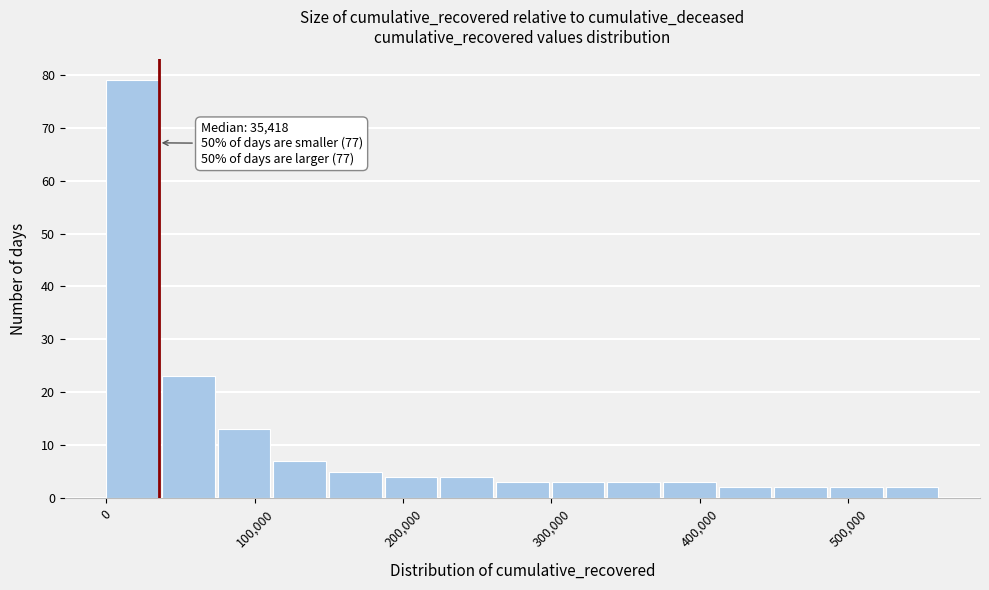

Read against the x-axis, roughly where is the centre of the tallest bar?

20000